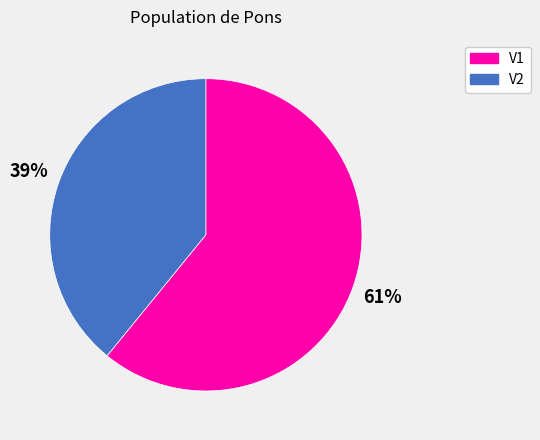

Rank the categories by value from highest to lowest.

V1, V2